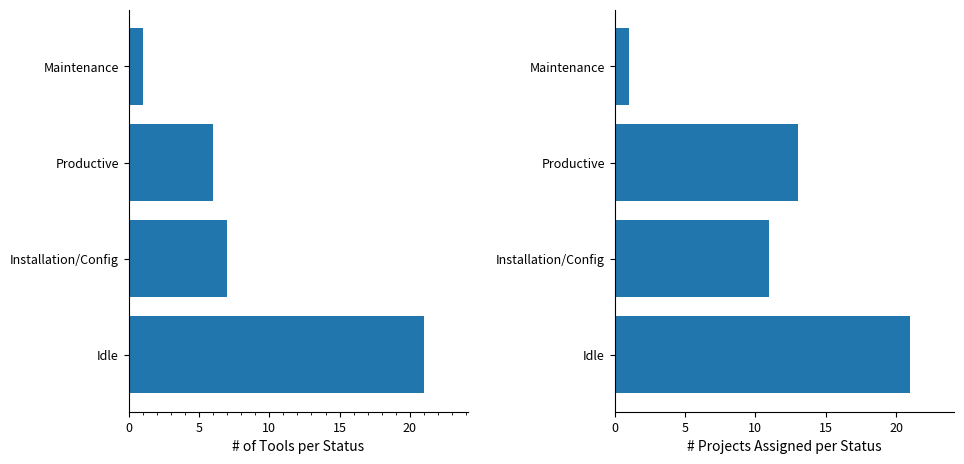

What is the value of the # of Tools bar at the 1st from the left?

21